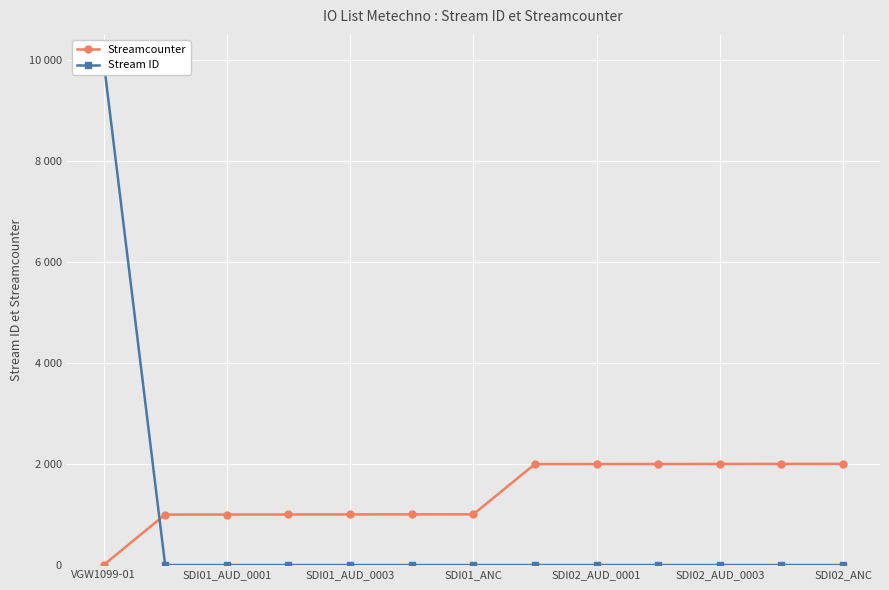

What is the spread (max minus min) of values at SDI02_AUD_0003?

2002.8